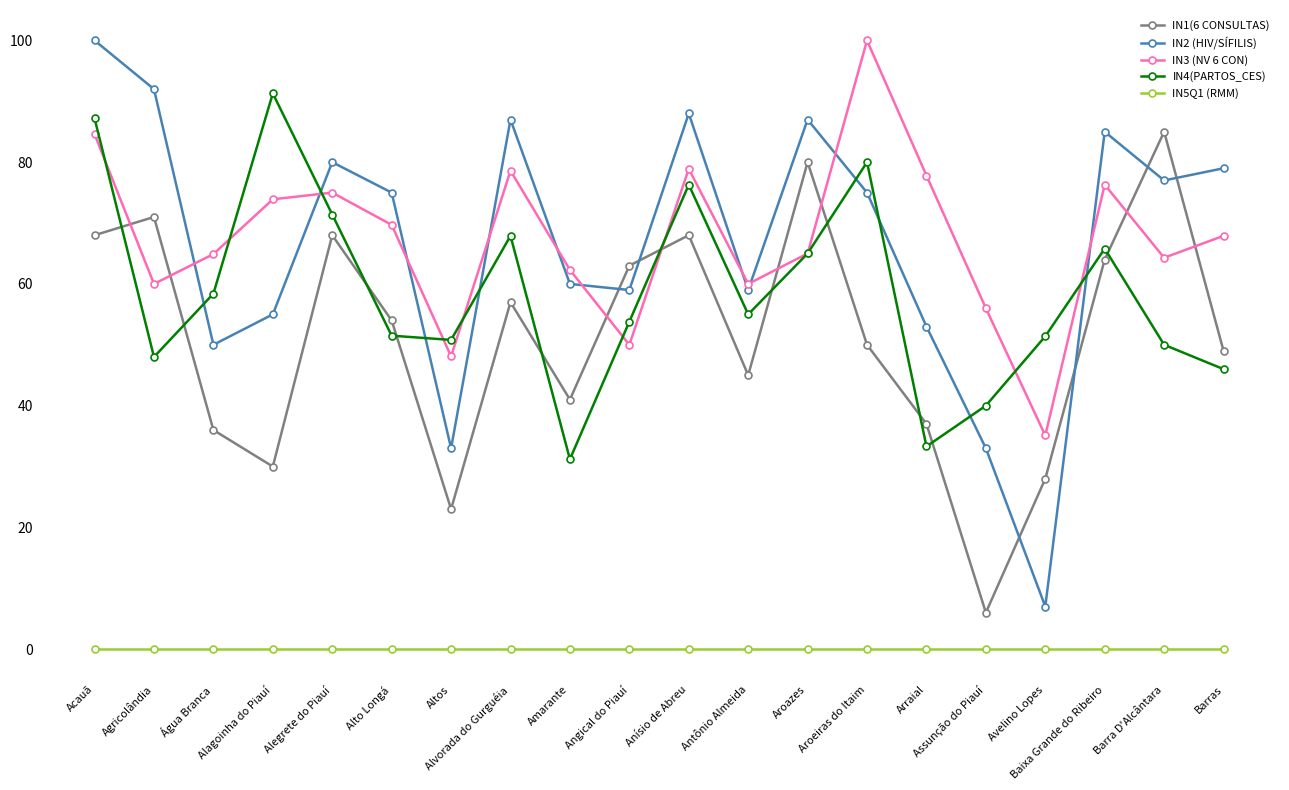

What is the greatest value displayed?

100.0